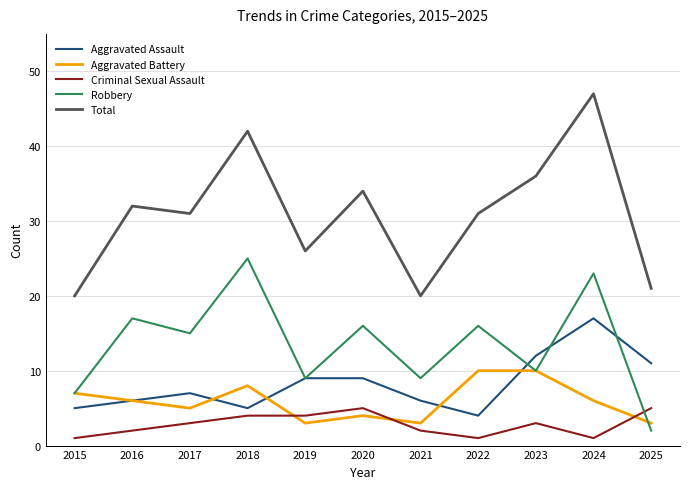

At which category does Robbery reach its first local valley?

2017